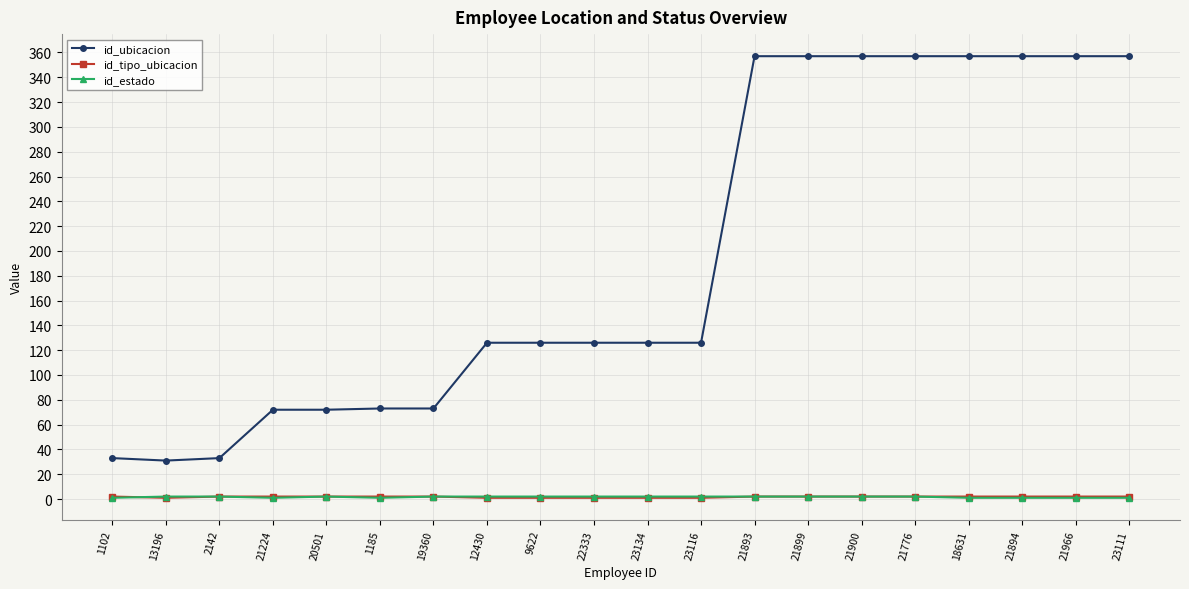

Which series has the largest range (max minus min)?

id_ubicacion